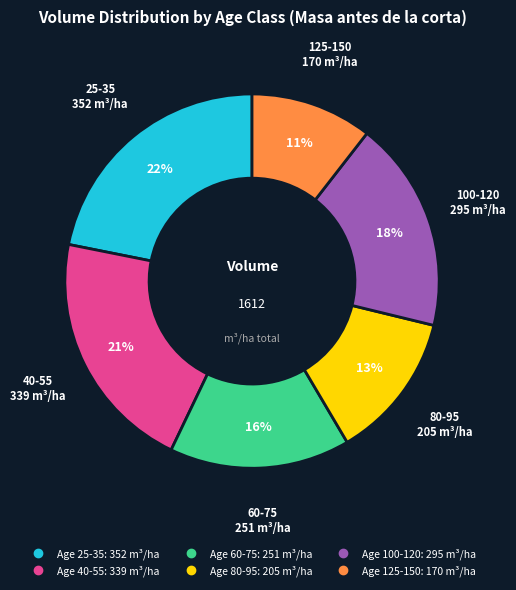

To the nearest percent, what is the difference between the largest and smallest slice percentages?

11%